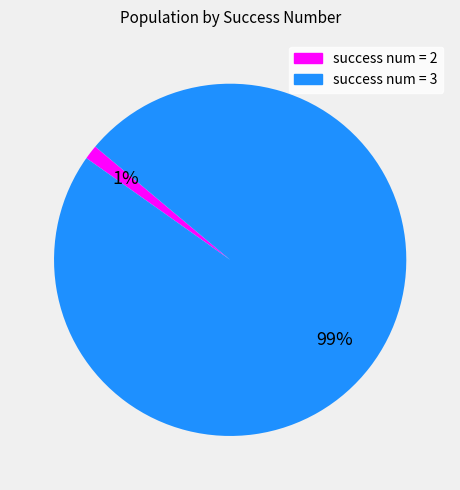

To the nearest percent, what is the average slice percentage?

50%